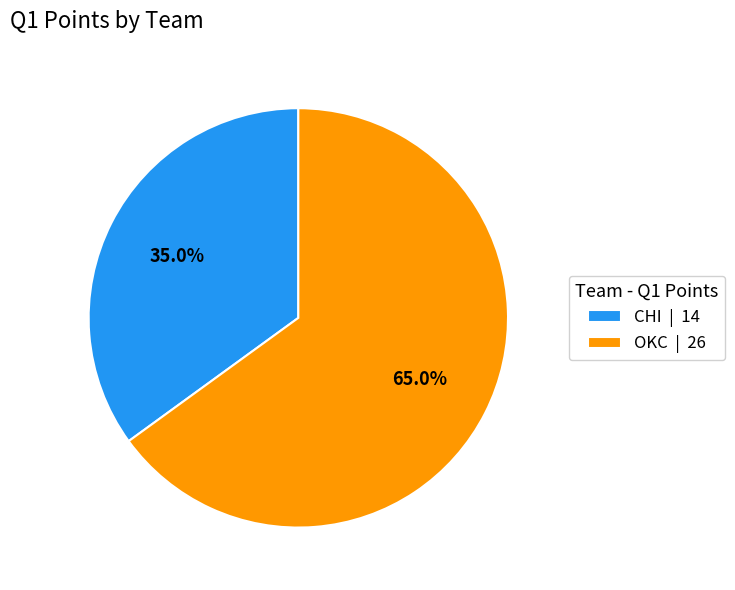

To the nearest percent, what percentage of the pie is CHI?

35%